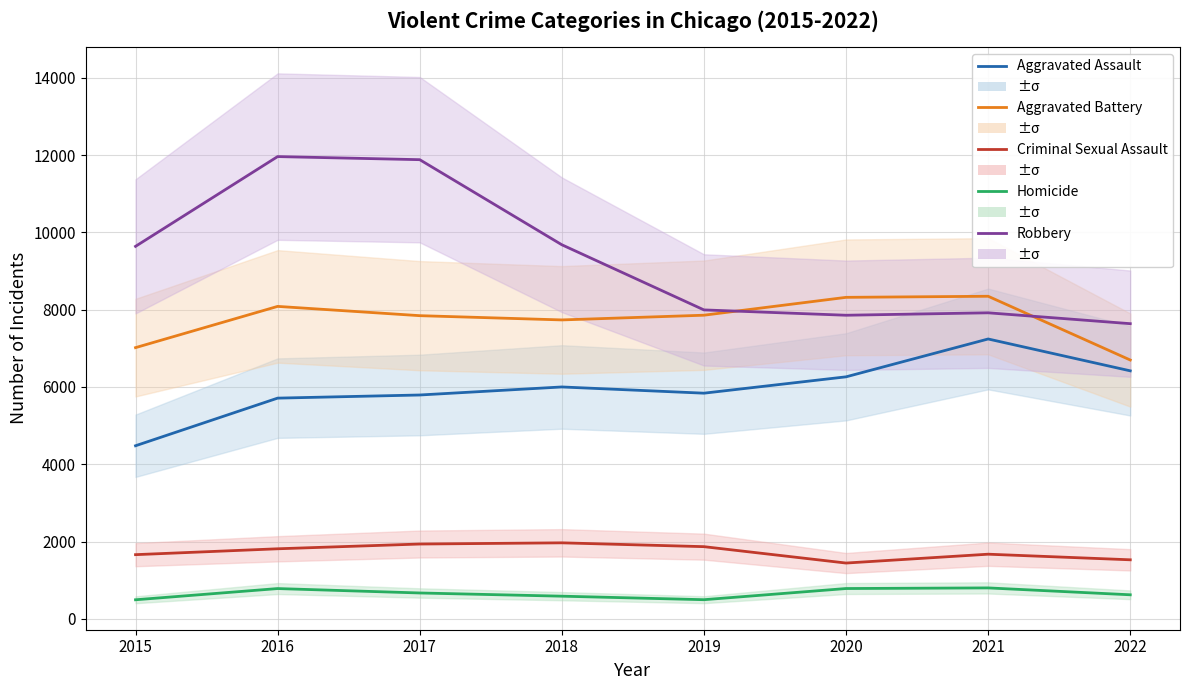

True or false: Aggravated Battery has more than 2 interior local peaks.

False